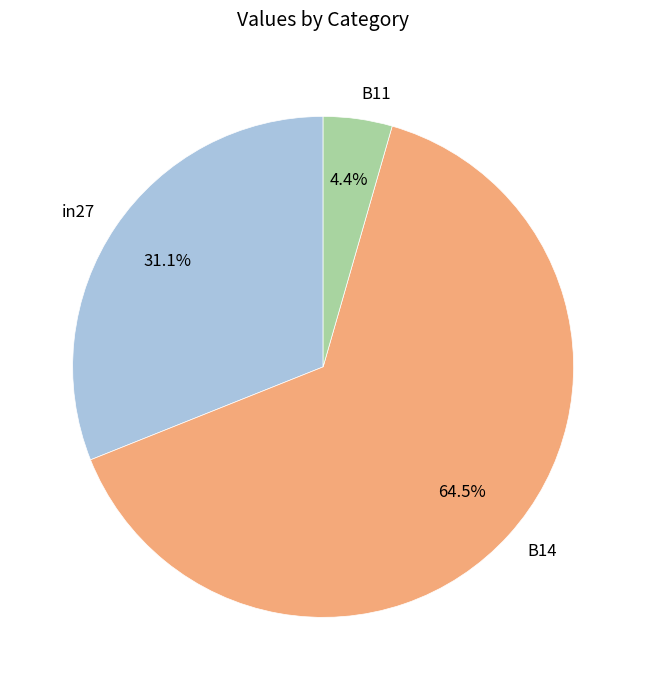

What percentage do B11 and B14 together represent?

68.9%